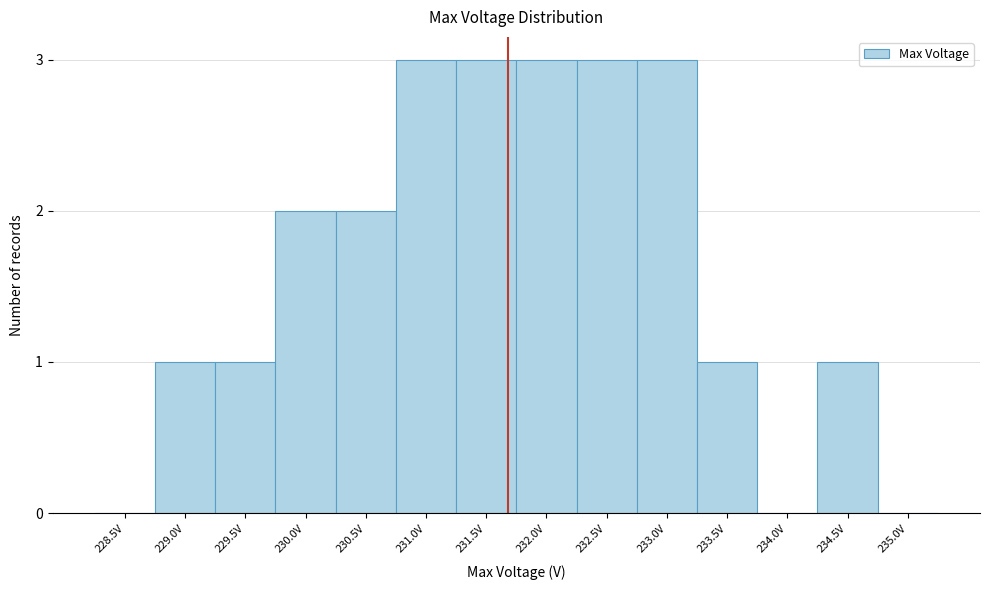

Reading left to right, extract all data points from this chart.

228.5V=0	229.0V=1	229.5V=1	230.0V=2	230.5V=2	231.0V=3	231.5V=3	232.0V=3	232.5V=3	233.0V=3	233.5V=1	234.0V=0	234.5V=1	235.0V=0